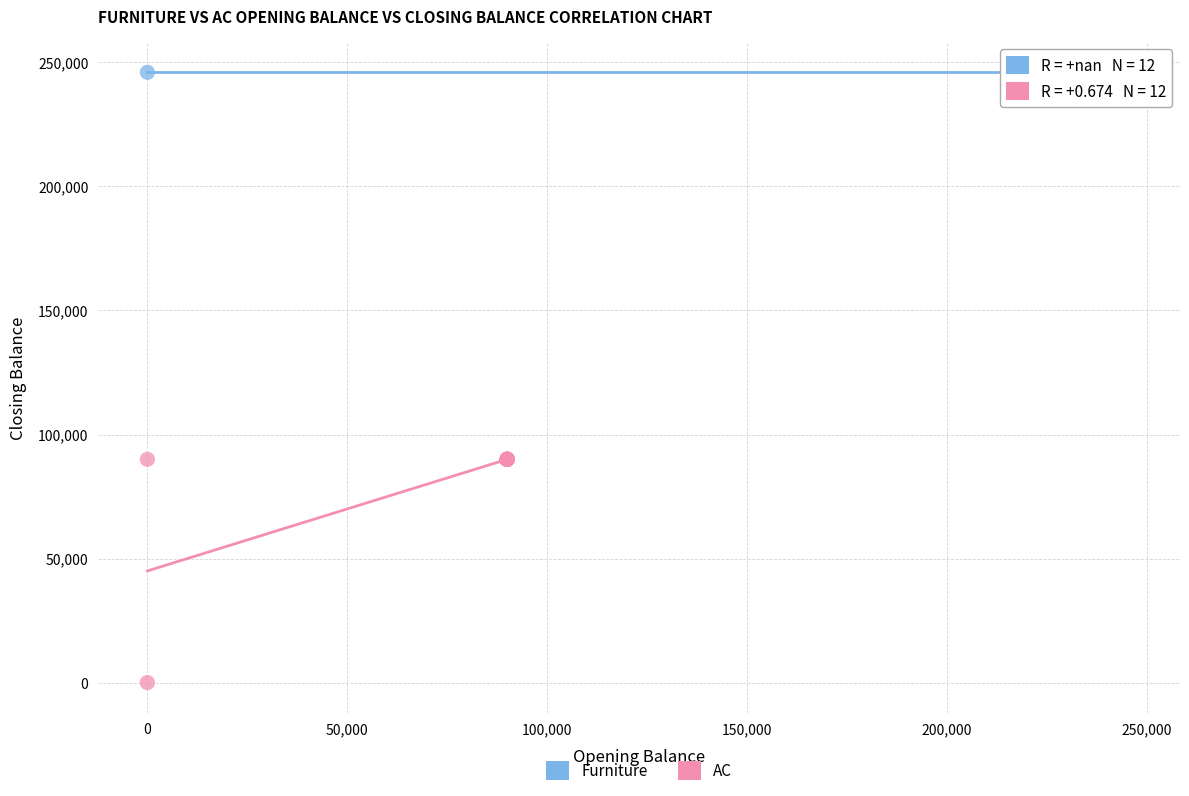

Which series contains the highest Y value?

Furniture